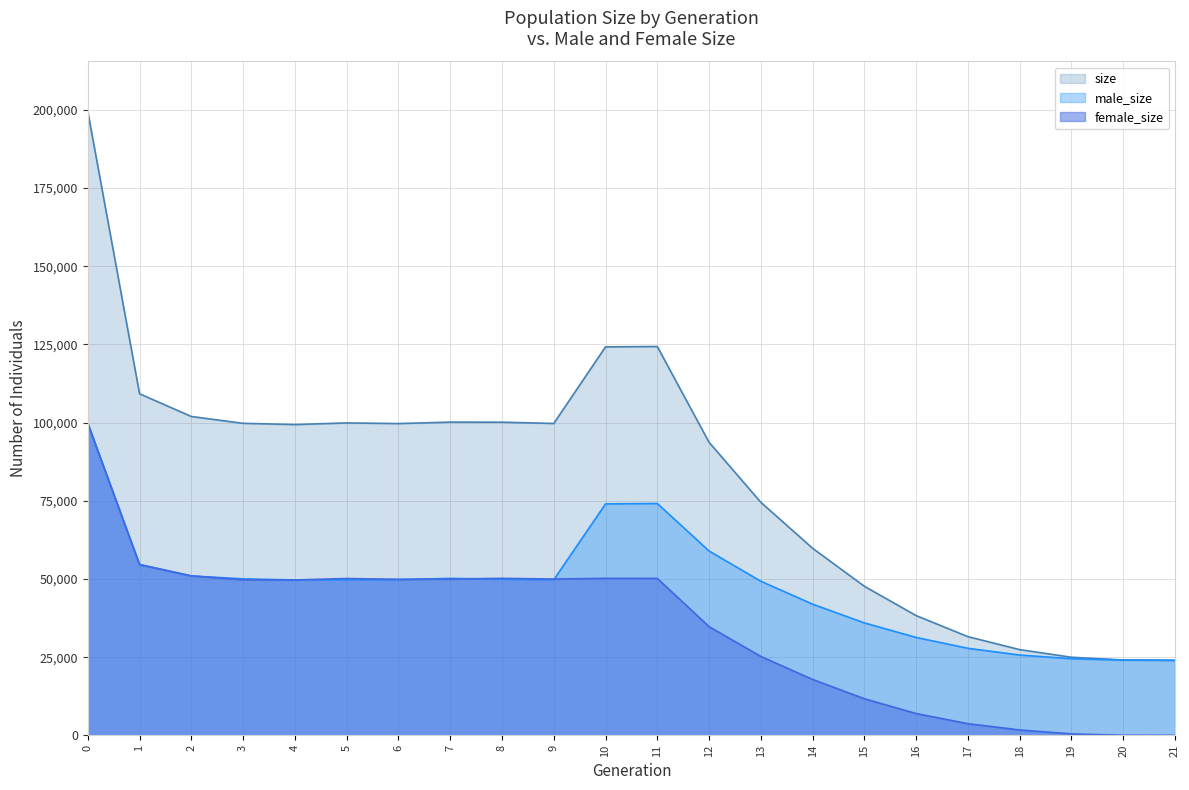

True or false: size and female_size cross at least once.

False